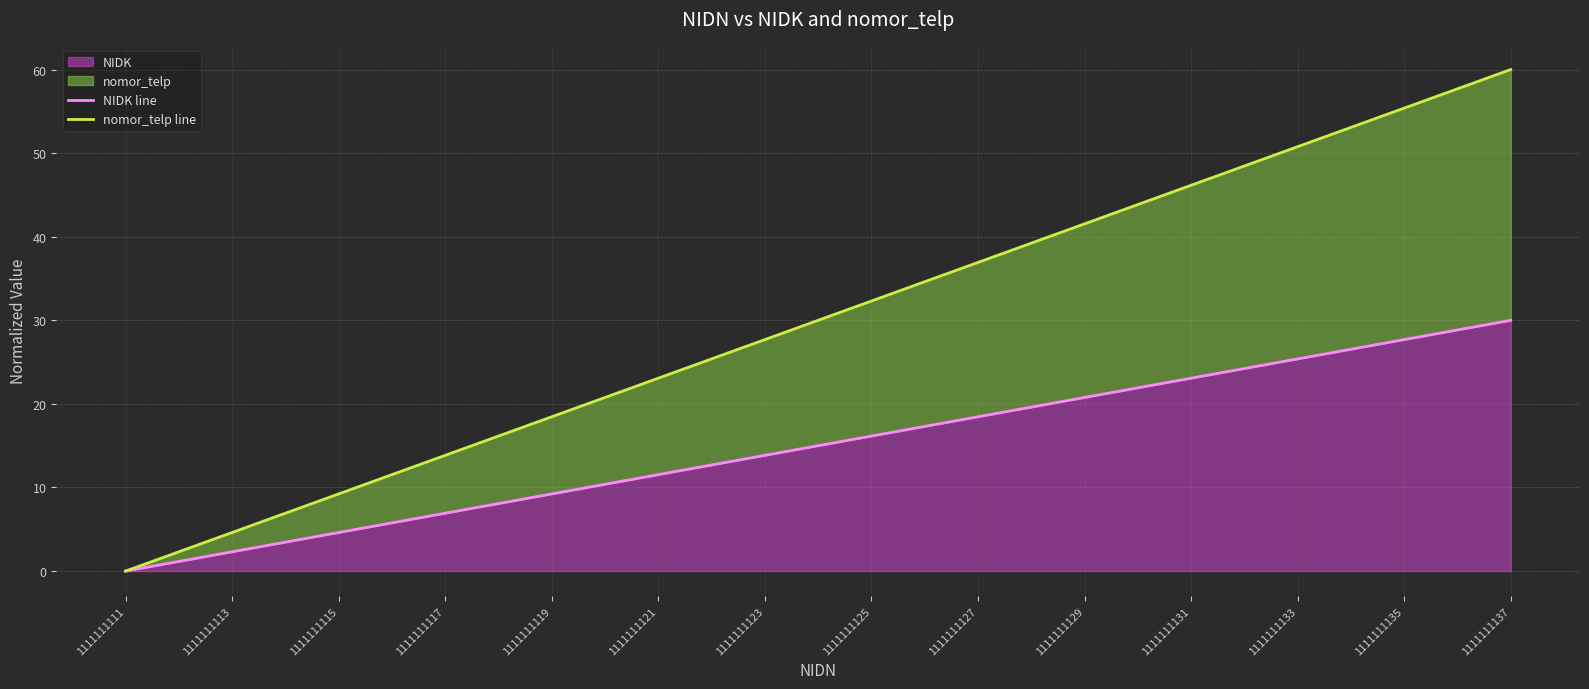

Which category has the lowest value in the nomor_telp line series?

1111111111